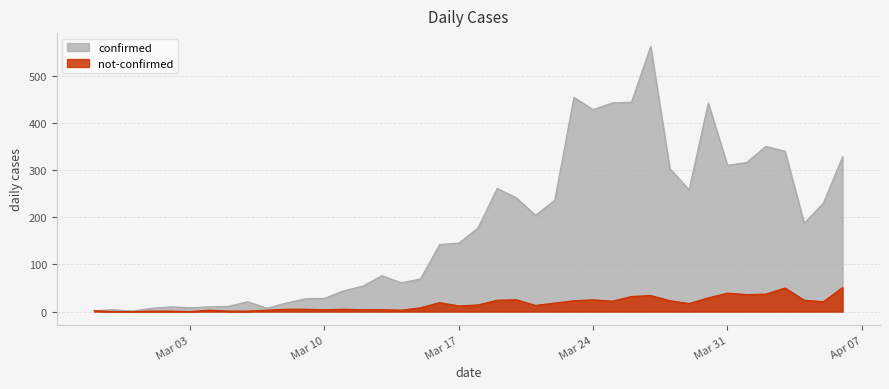

Rank the series by their average value, from lowest to highest.

not-confirmed, confirmed